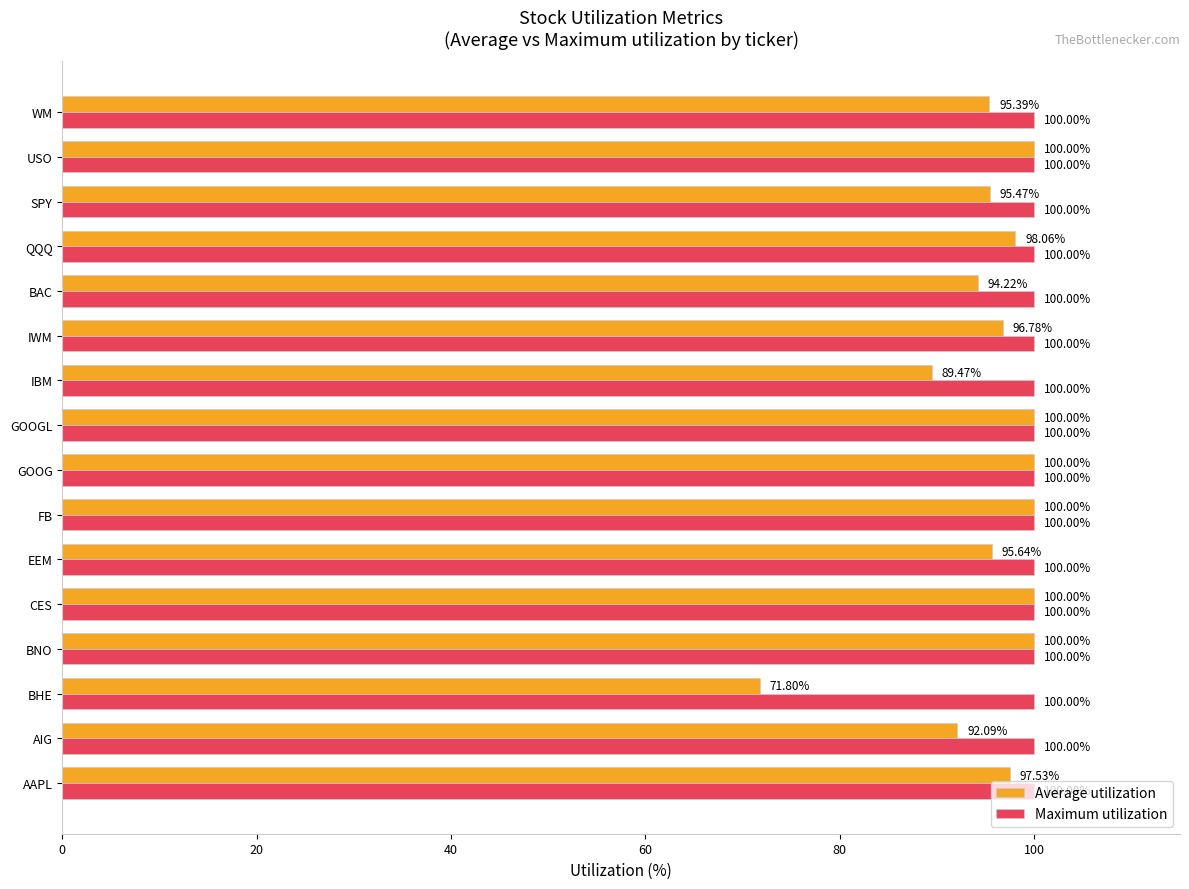

Where is Average utilization nearest to the value 85?

IBM